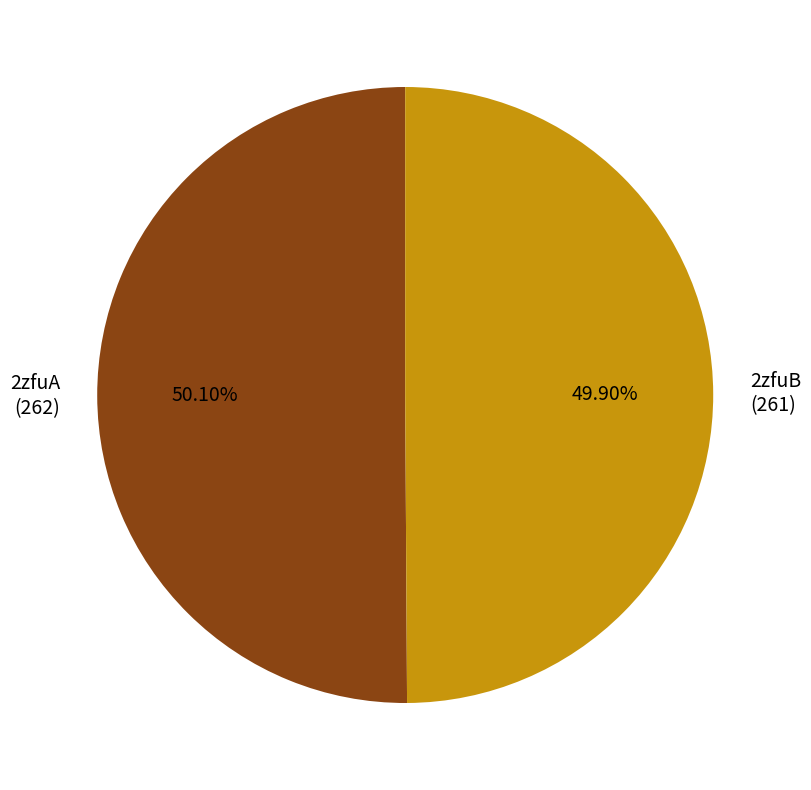

Approximately how many times larger is the value at 2zfuA compared to 2zfuB?

1.0